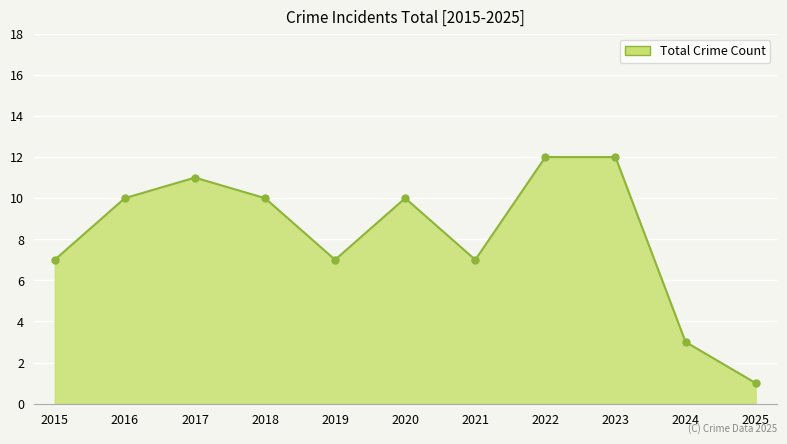

What is the sum of all values?

90